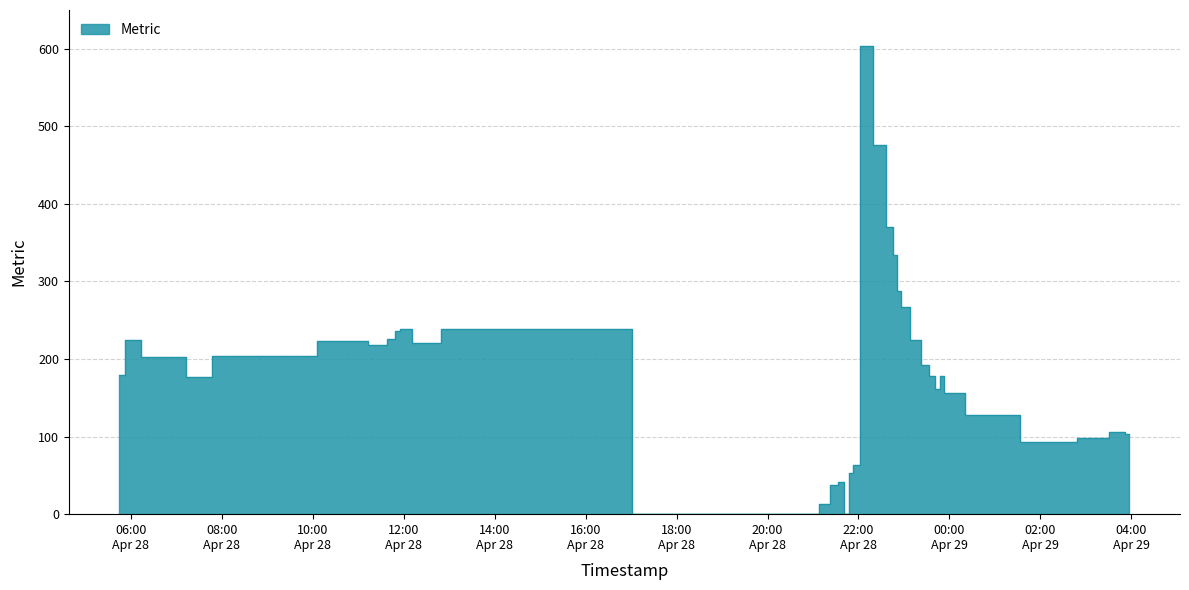

The value at 2025-04-28 05:44:39 is 180. True or false?

True